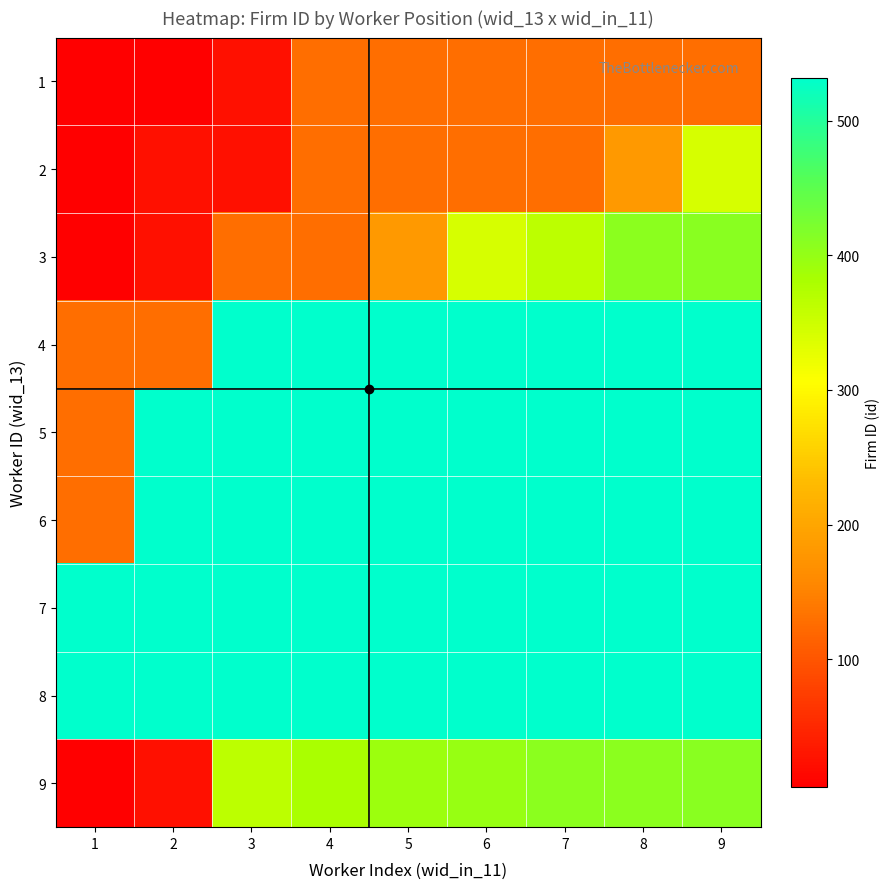

At how many categories does at least one series exceed 525?

9